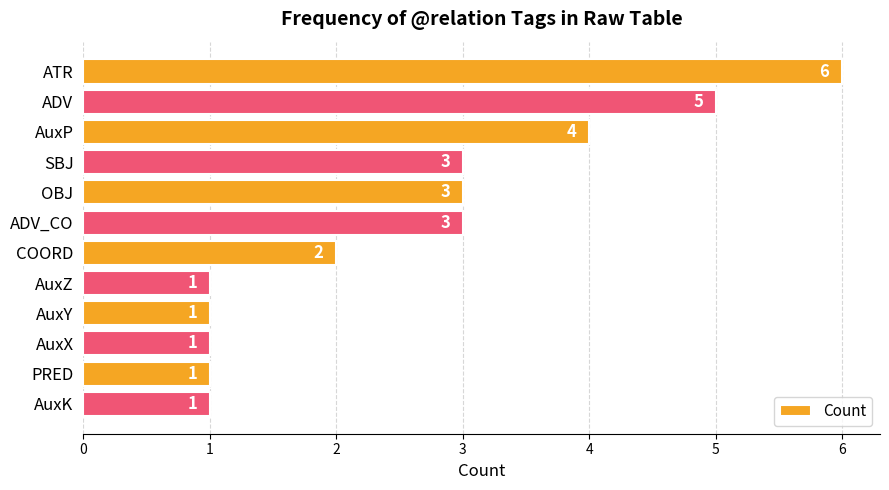

What is the label of the 6th bar from the top?

ADV_CO